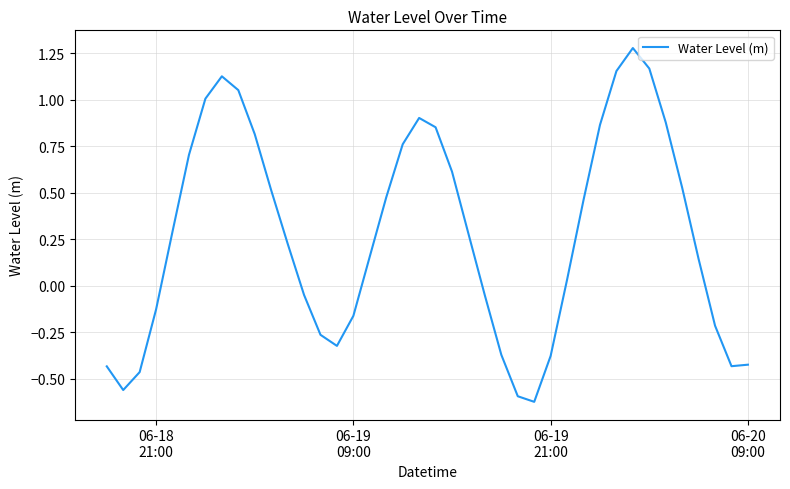

What is the difference between the maximum and minimum values?

1.9